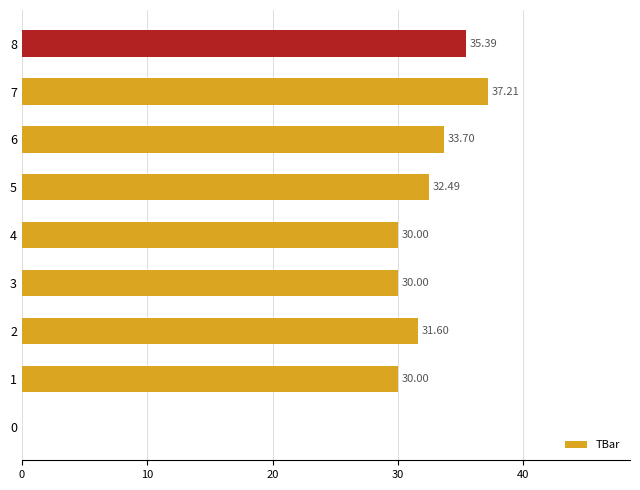

What is the sum of all values?

260.4